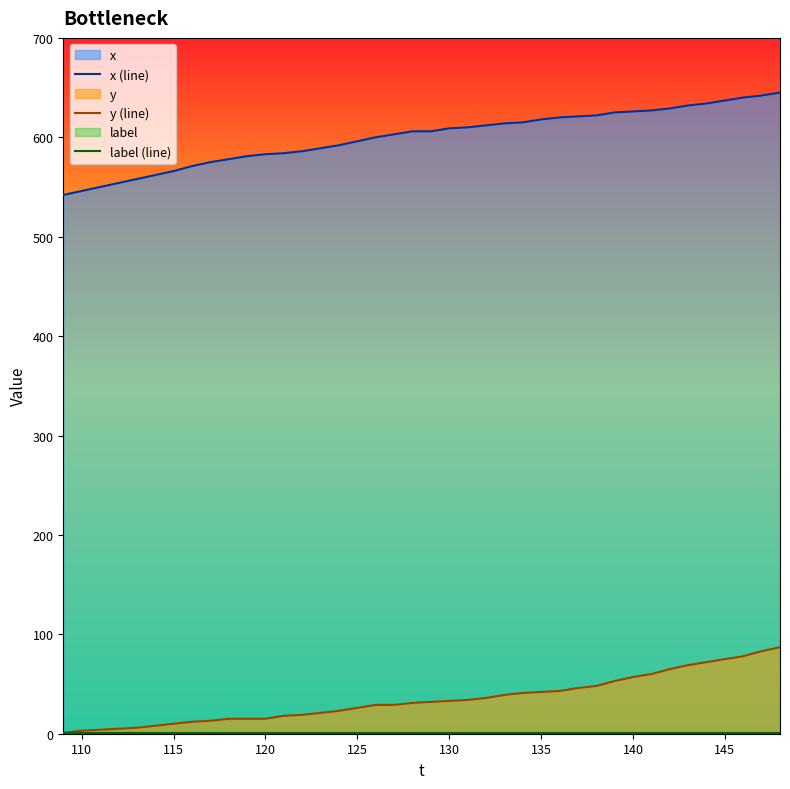

Which series has the largest range (max minus min)?

x (line)